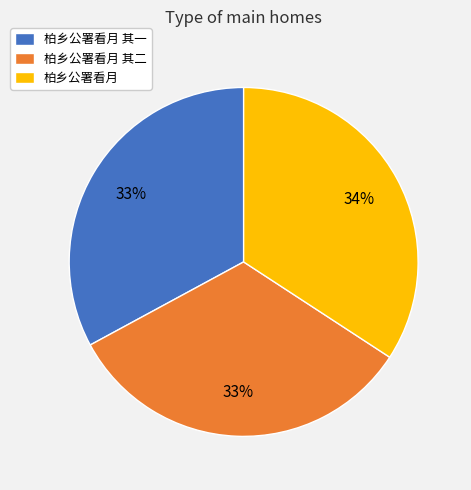

To the nearest percent, what is the difference between the largest and smallest slice percentages?

1%